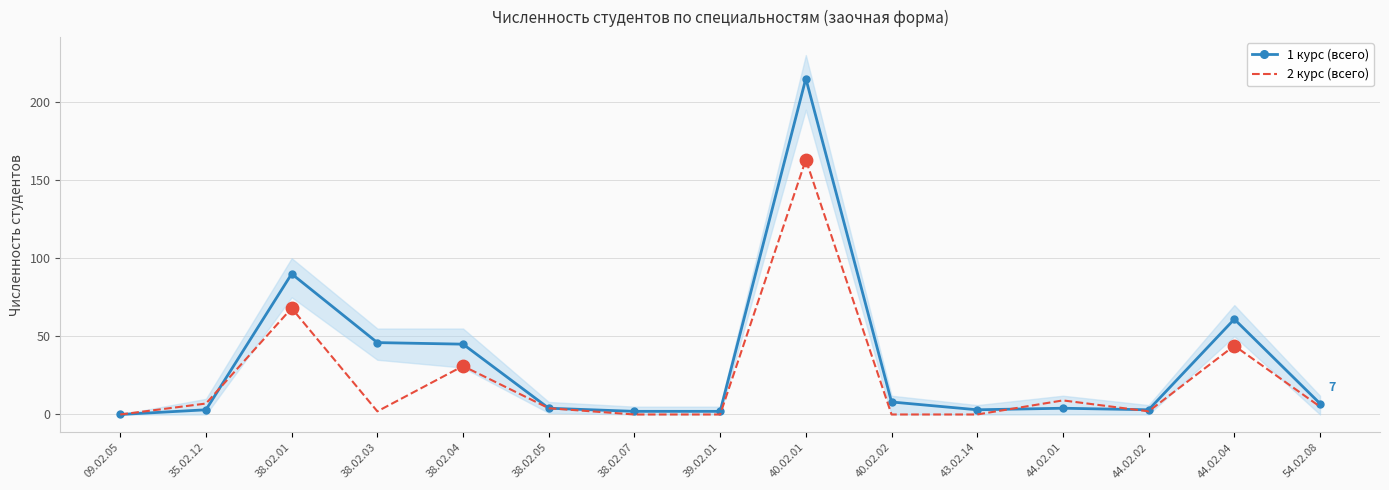

At how many categories does at least one series exceed 109?

1